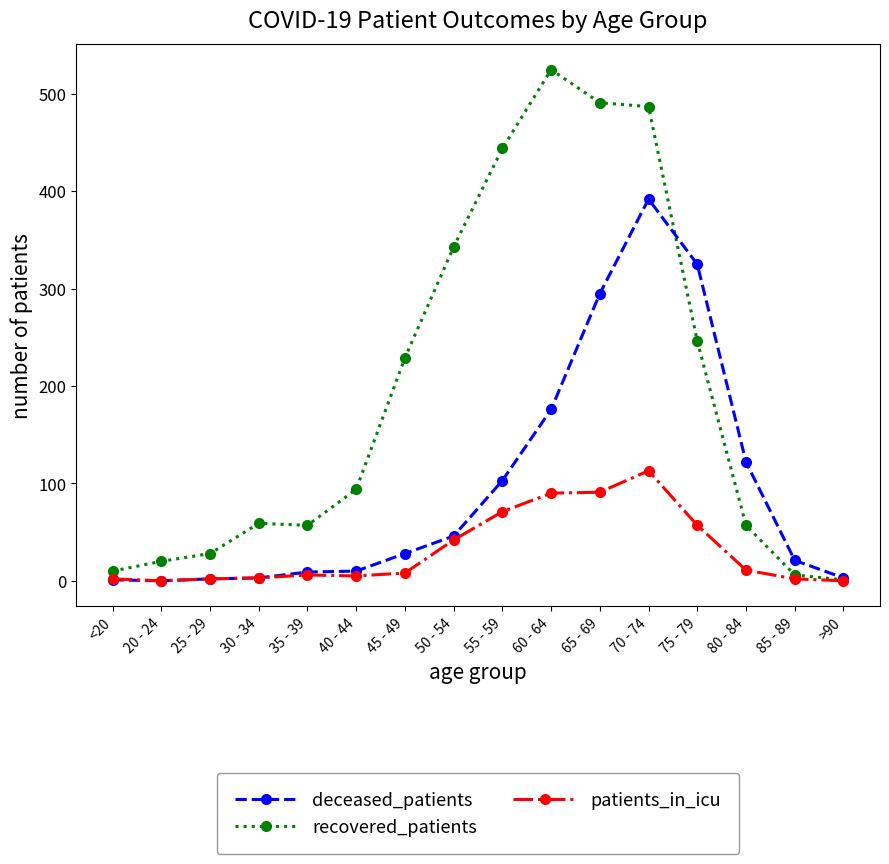

What is the label of the 8th point from the left?

50 - 54